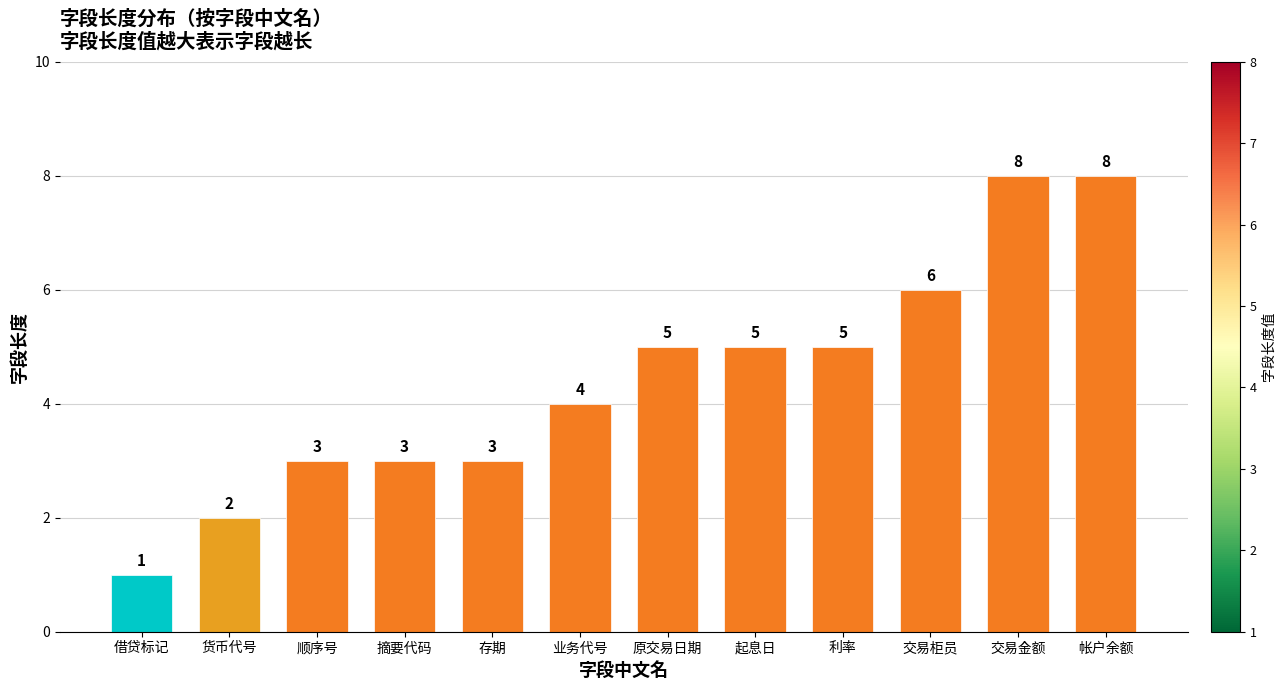

What is the sum of the values at 业务代号 and 交易柜员?

10